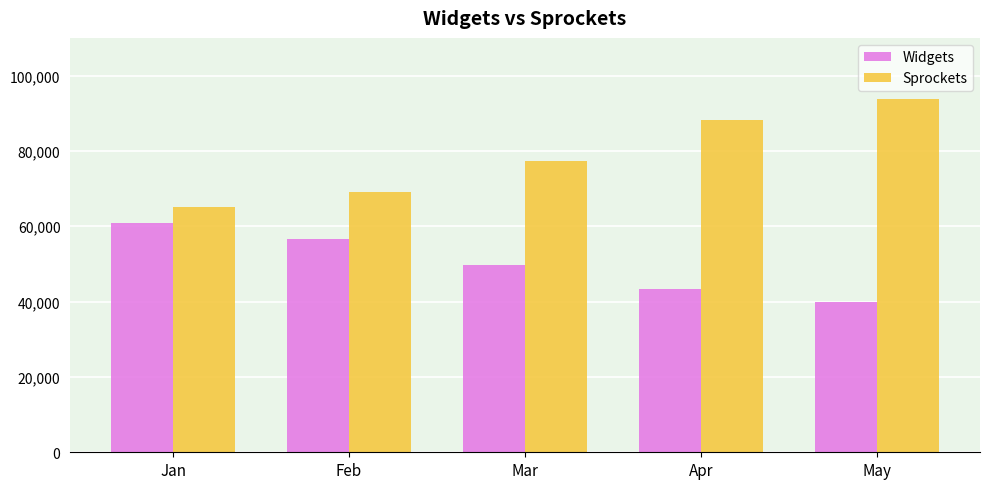

What is the average value of the Sprockets series?

78637